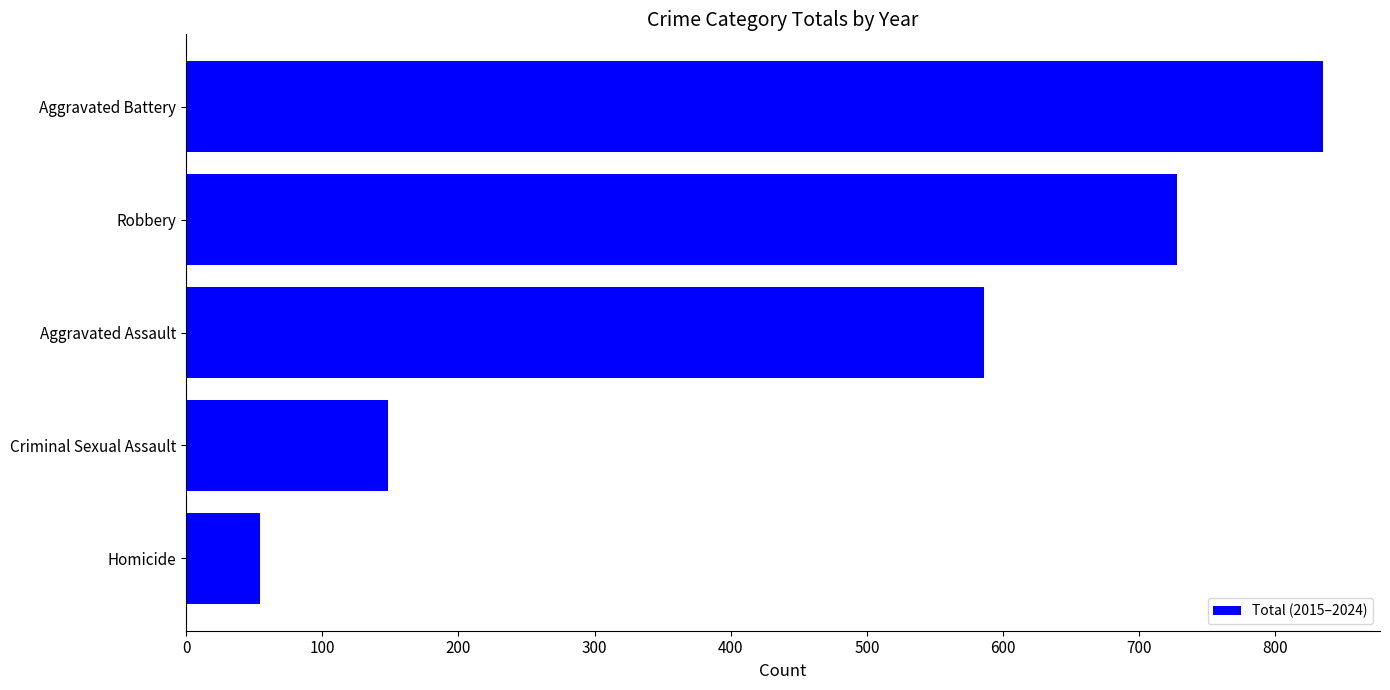

What is the greatest value displayed?

835